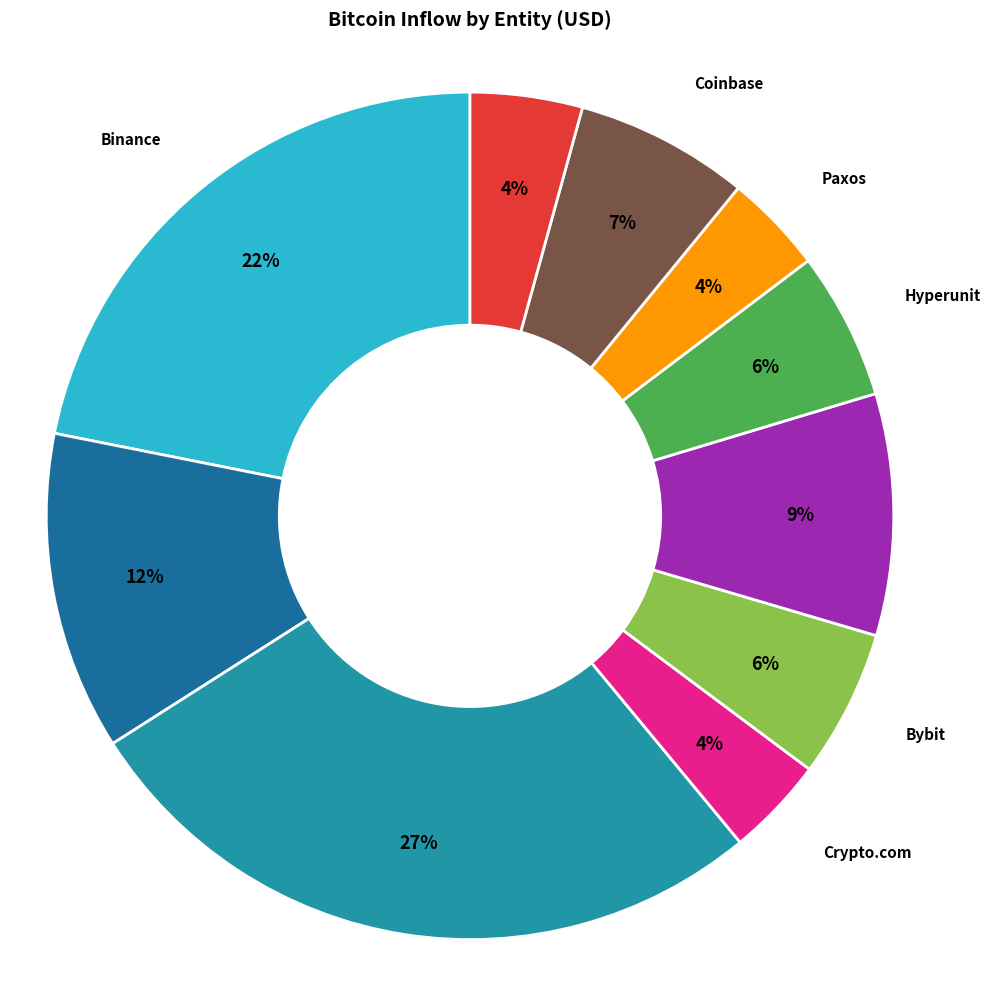

To the nearest percent, what is the difference between the largest and smallest slice percentages?

23%